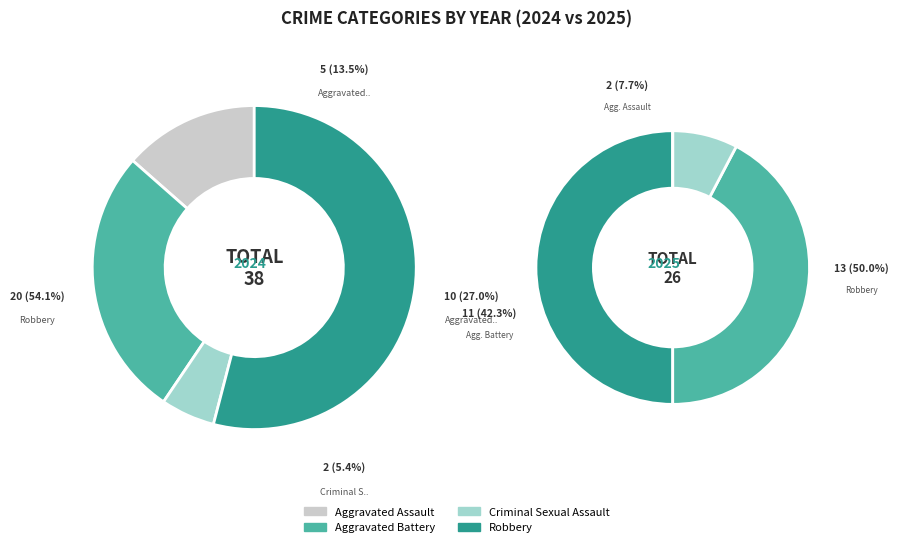

To the nearest percent, what is the difference between the 3 and values_2024 slice percentages?

41%